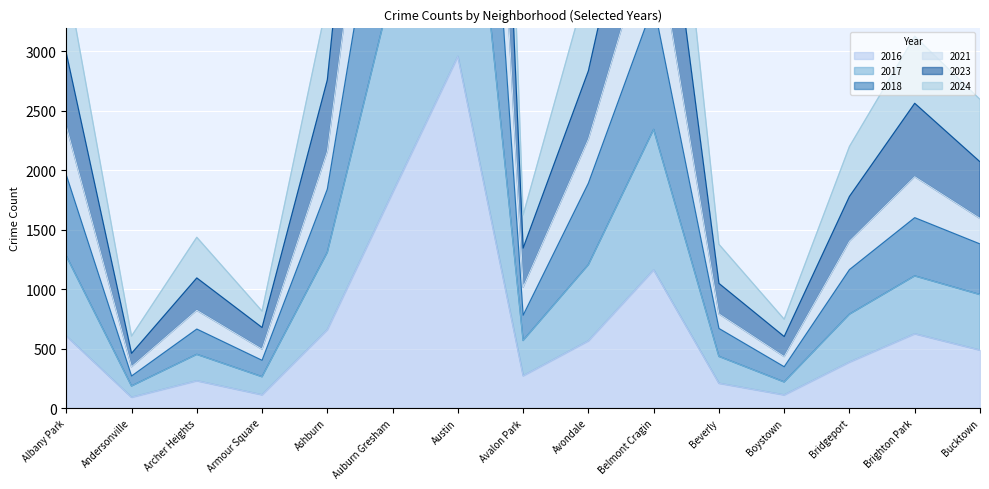

What is the difference between the maximum and minimum values in the 2017 series?

8590